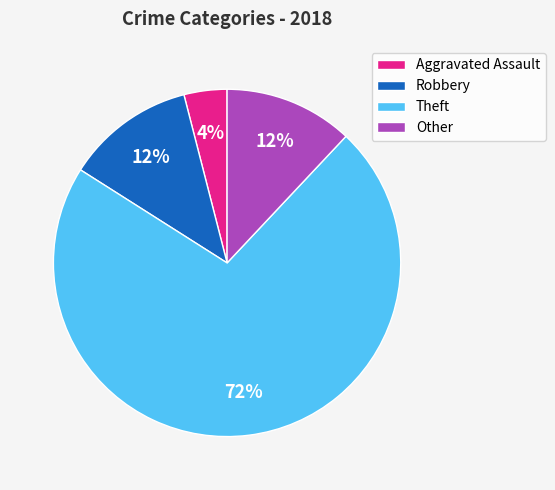

Count the number of slices in the pie.

4